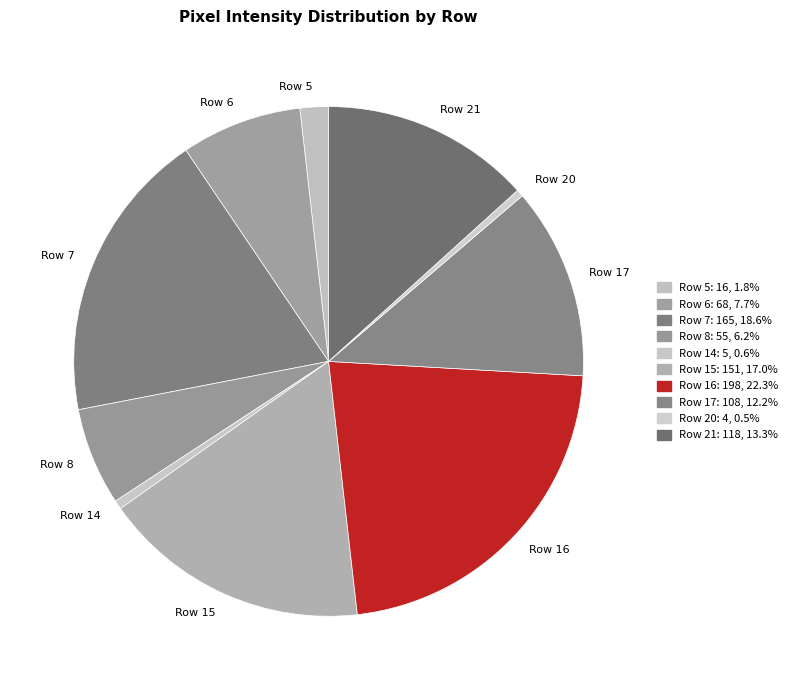

Do Row 5 and Row 16 together represent more than half of the pie?

No